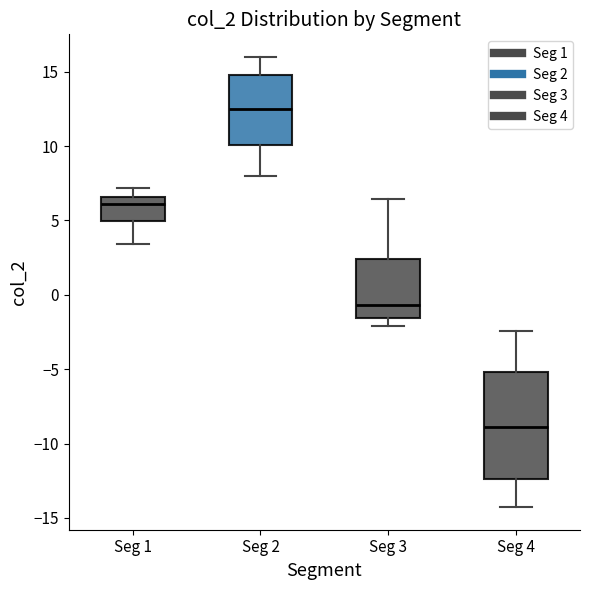

Which box is the tallest, from its lower edge to its upper edge?

Seg 4